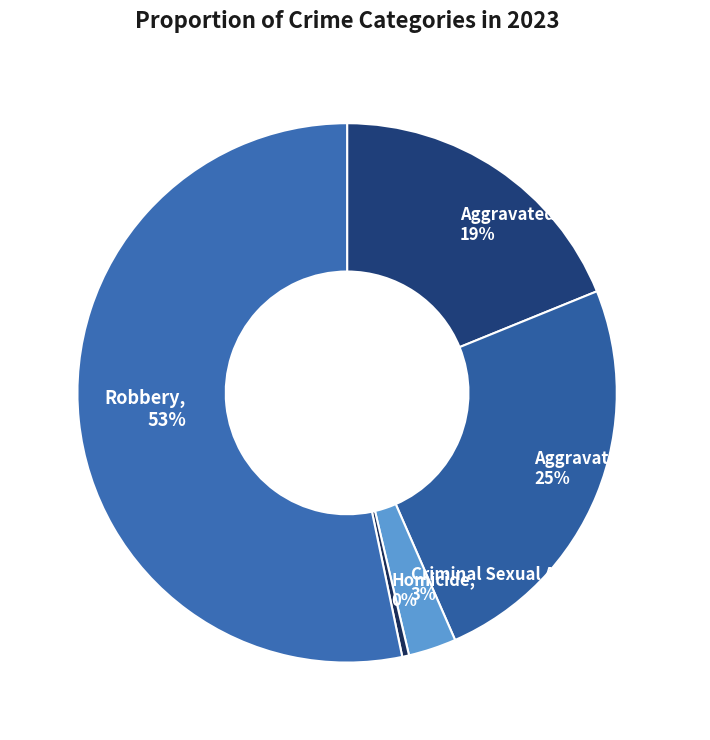

To the nearest percent, what is the average slice percentage?

20%